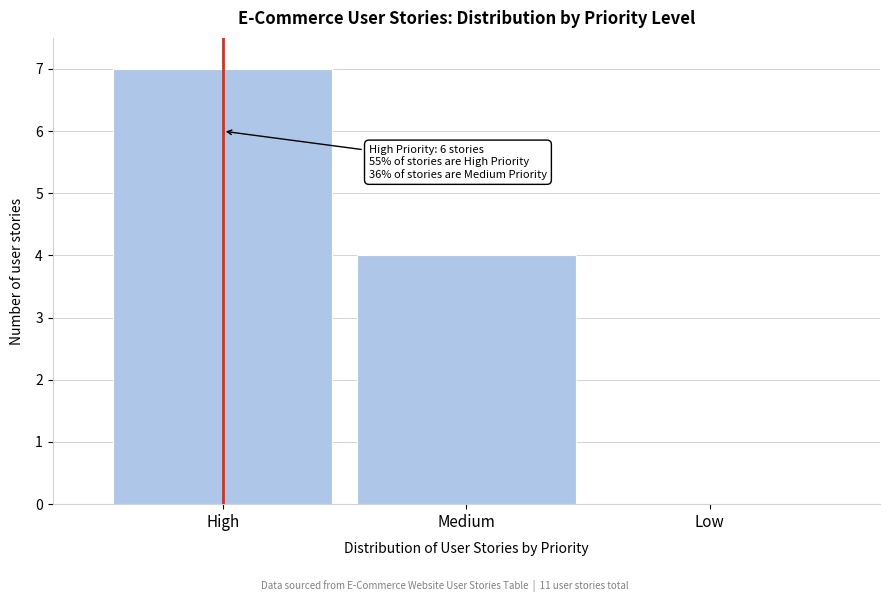

Reading left to right, list all the values displayed in this chart.

High=7	Medium=4	Low=0